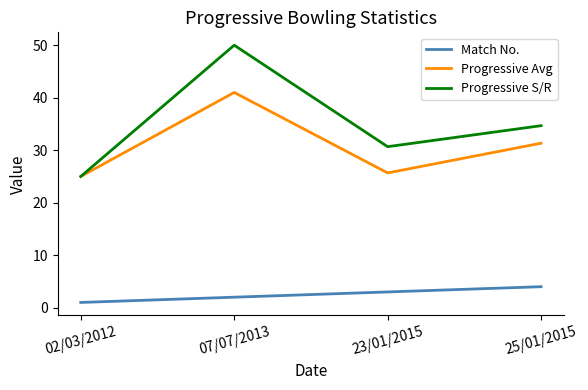

What position from the left is 02/03/2012?

1